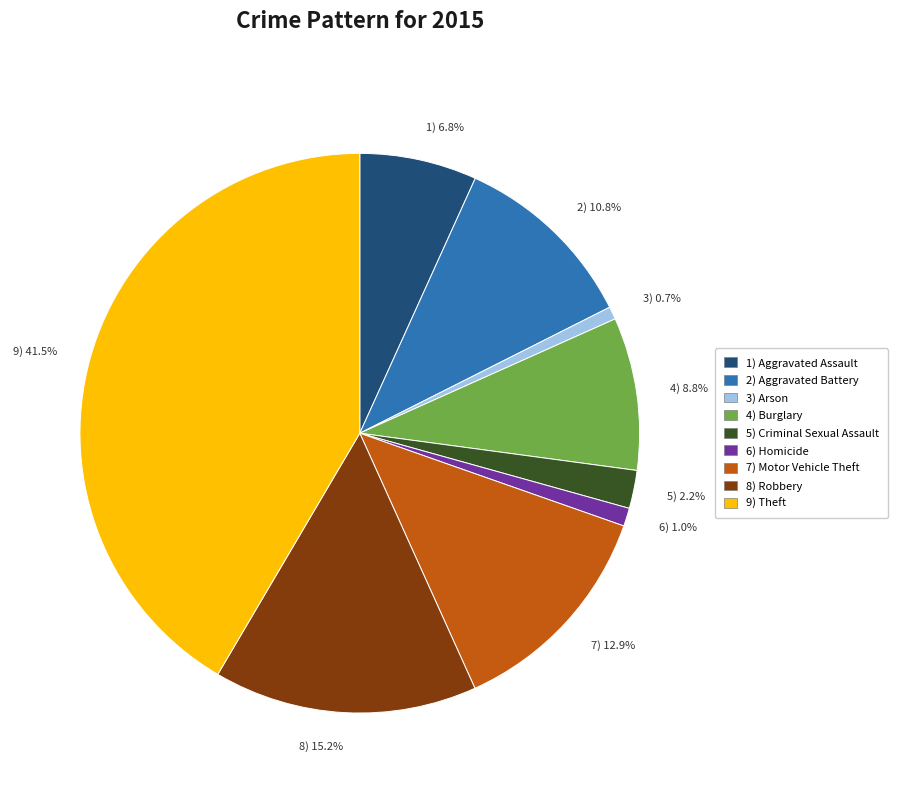

Is the sum of 3) 0.7% and 4) 8.8% greater than half?

No